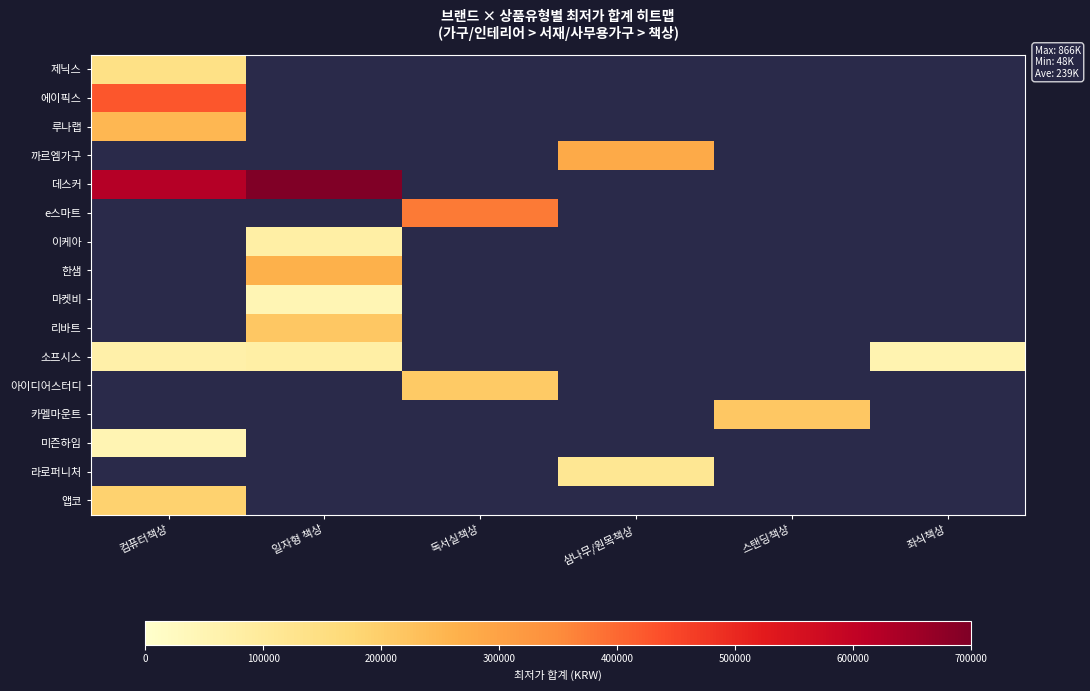

True or false: 까르엠가구 has a value of 82793.4 at 삼나무/원목책상.

False